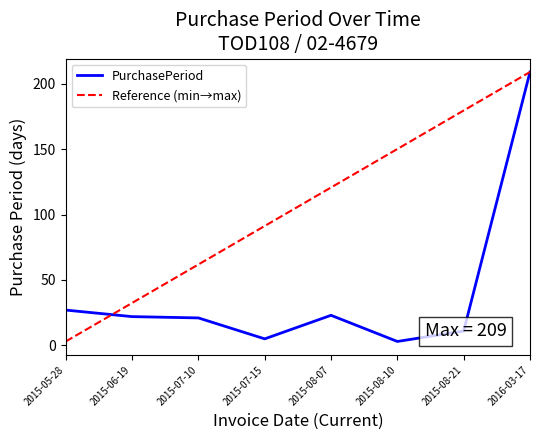

List the labels in order of value, smallest first.

2015-08-10, 2015-07-15, 2015-08-21, 2015-07-10, 2015-06-19, 2015-08-07, 2015-05-28, 2016-03-17